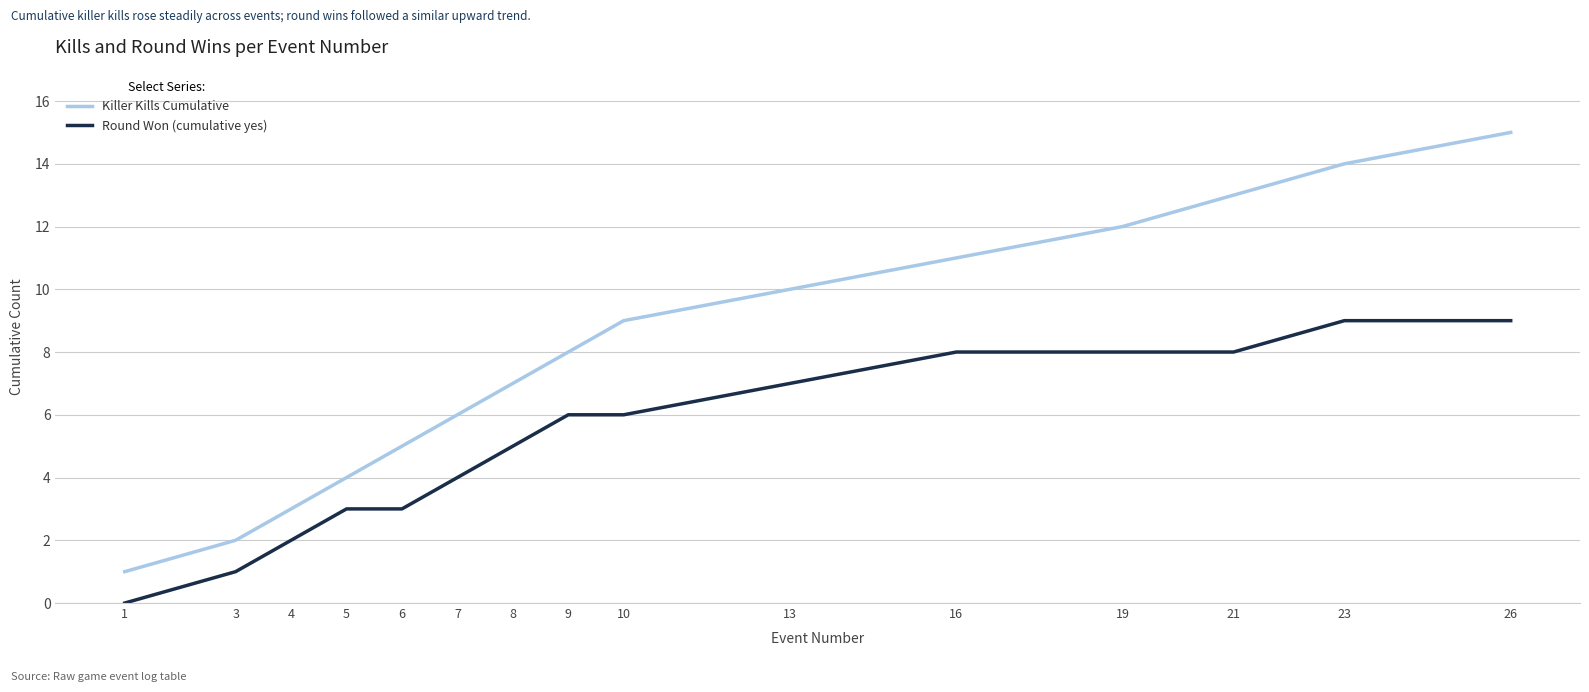

What is the highest value of the Round Won (cumulative yes) series?

9